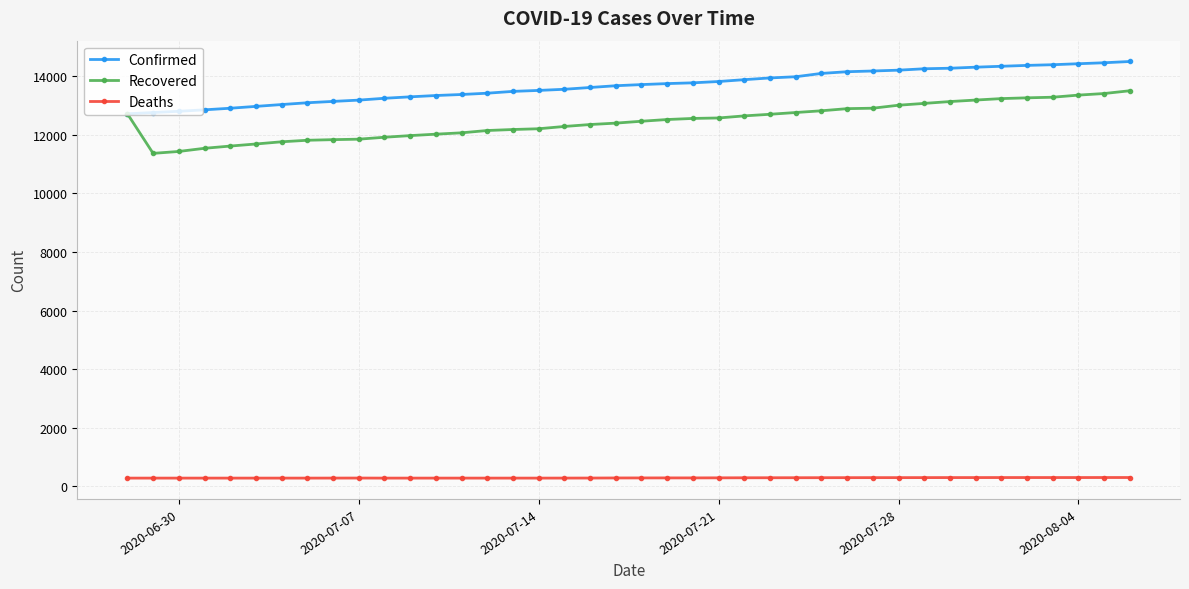

What is the lowest value of the Confirmed series?

12715